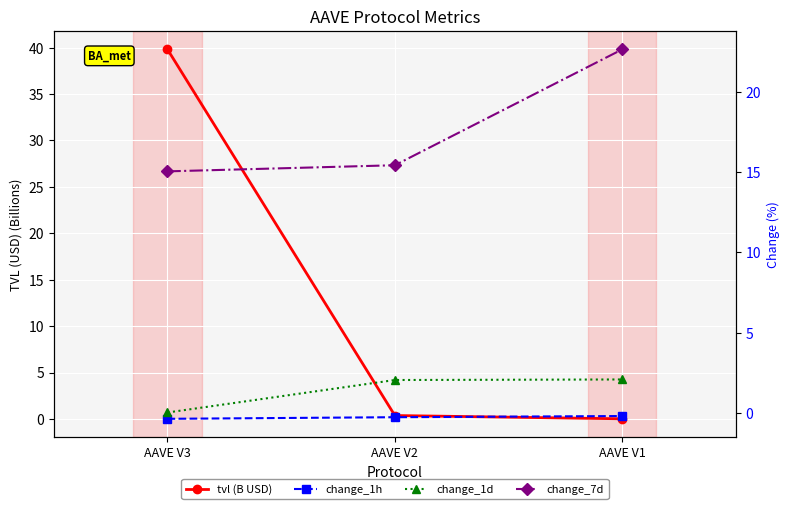

Reading left to right, transcribe all the data shown in this chart.

tvl (B USD): 39.8	0.4	0.0
change_1h: -0.4	-0.3	-0.2
change_1d: 0.0	2.1	2.1
change_7d: 15.0	15.4	22.6